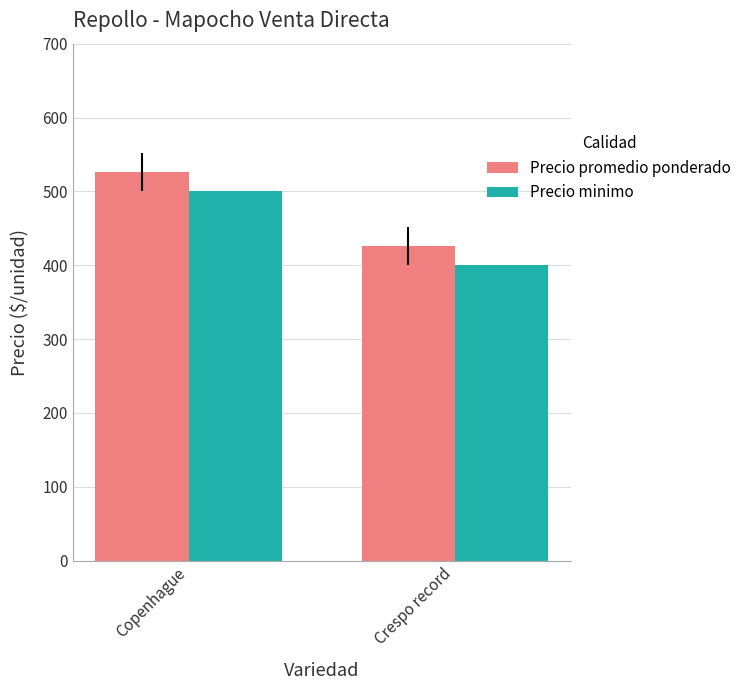

What is the difference between the Precio minimo values at Crespo record and Copenhague?

100